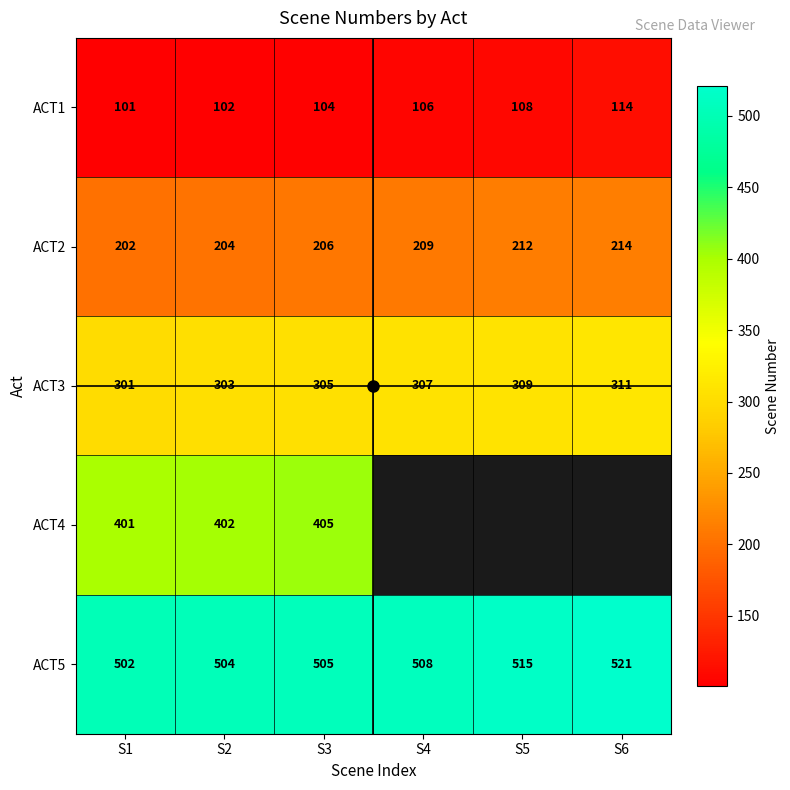

True or false: ACT2 has a value of 280.1 at S1.

False